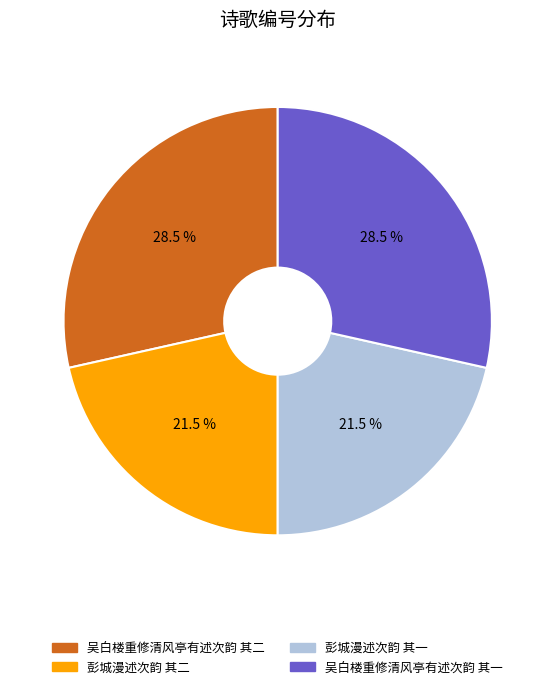

Is it true that 彭城漫述次韵 其二 is 33% of the pie?

False